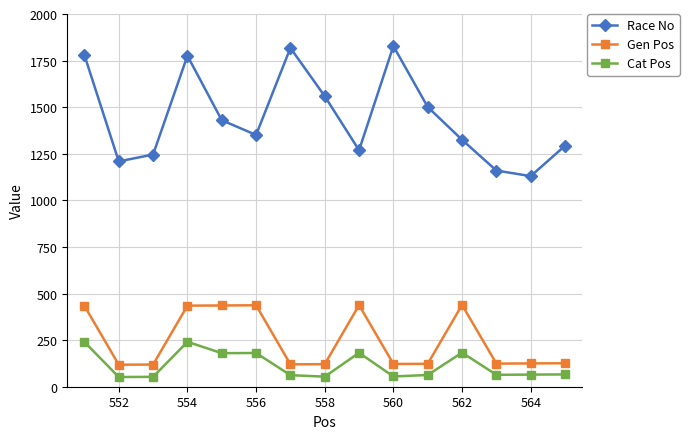

What is the value of the Gen Pos point at the 9th from the left?

438